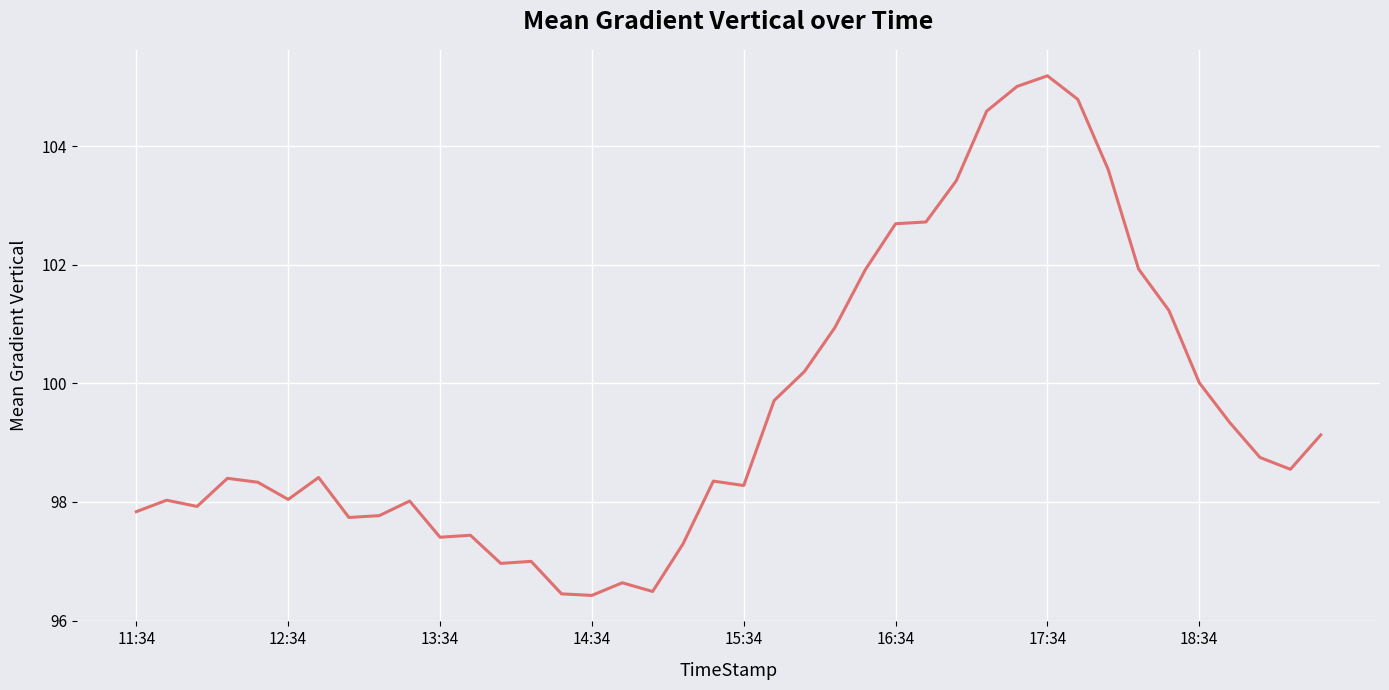

What is the smallest value displayed?

96.4